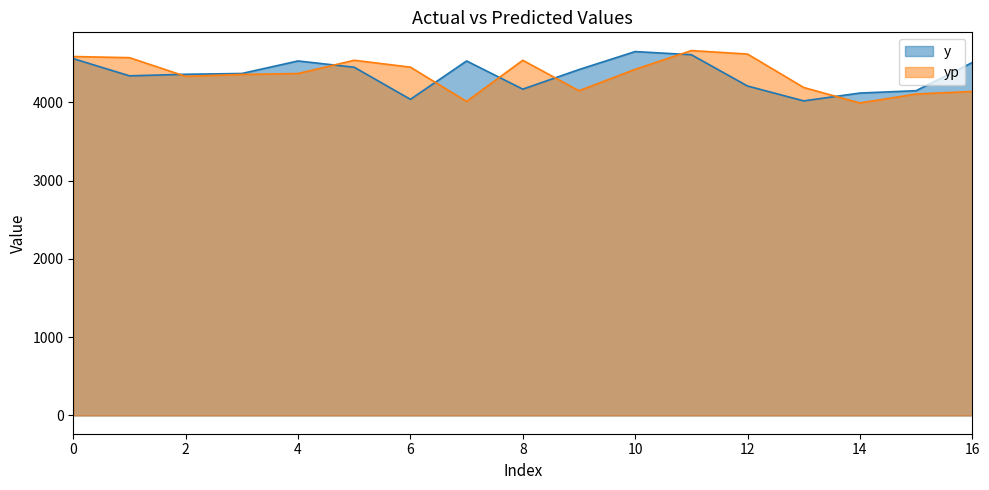

List the series in order of their overall mean, lowest first.

y, yp